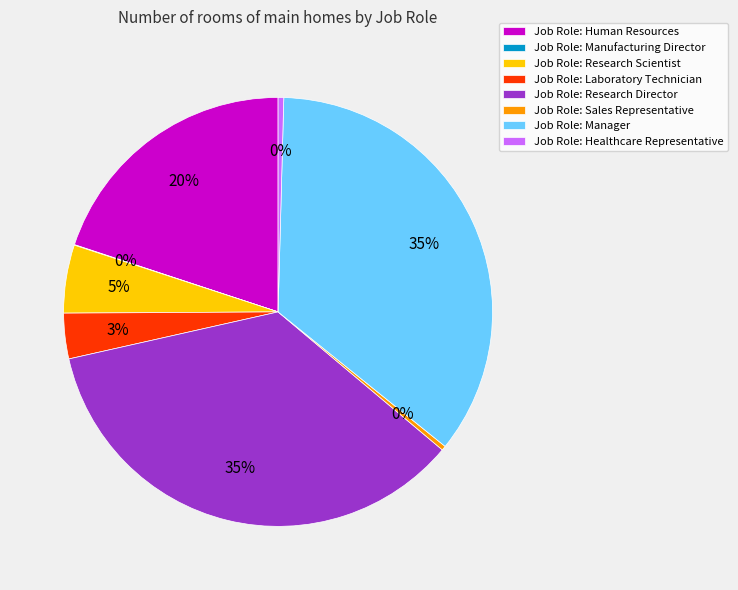

Do Job Role: Research Scientist and Job Role: Research Director together represent more than half of the pie?

No